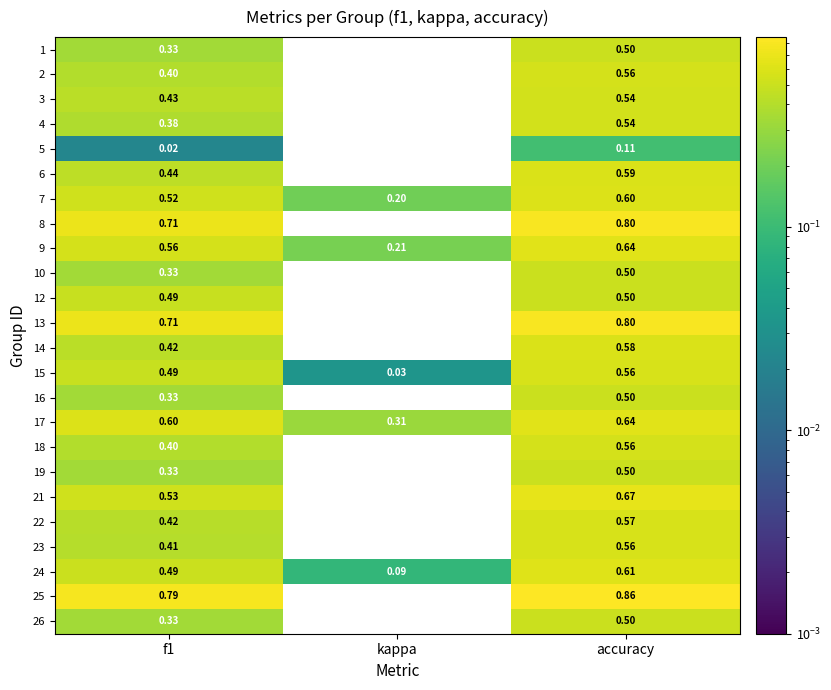

Where is 6 nearest to the value 0?

kappa